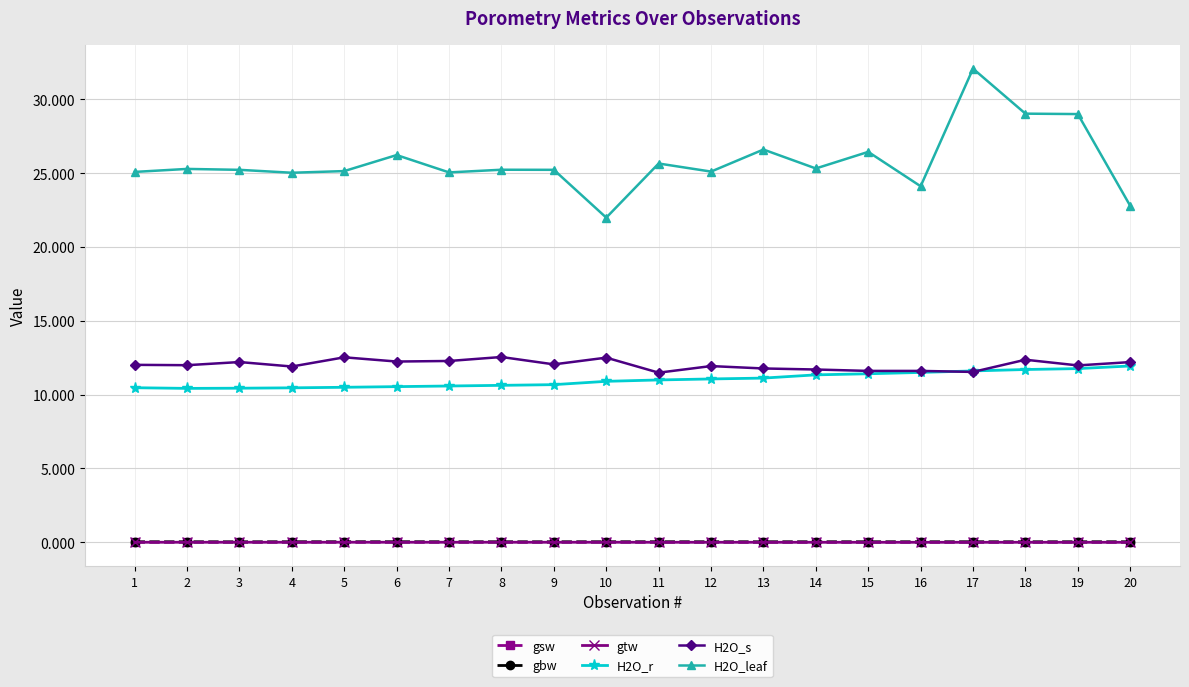

Which label corresponds to the largest value in the chart?

17